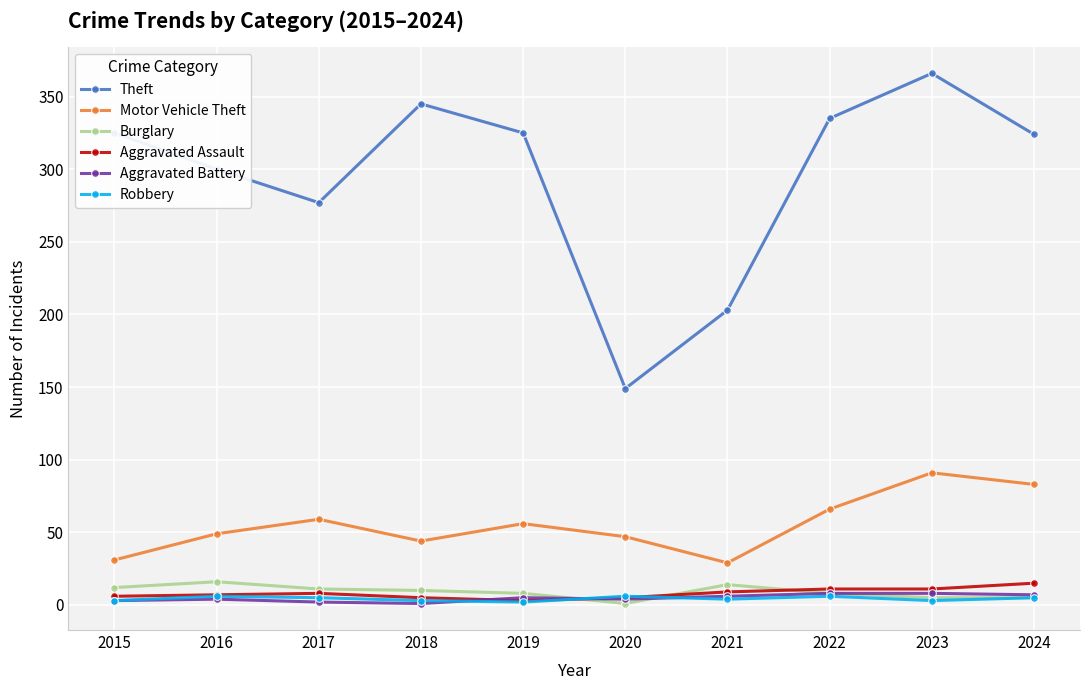

True or false: Burglary and Motor Vehicle Theft cross at least once.

False